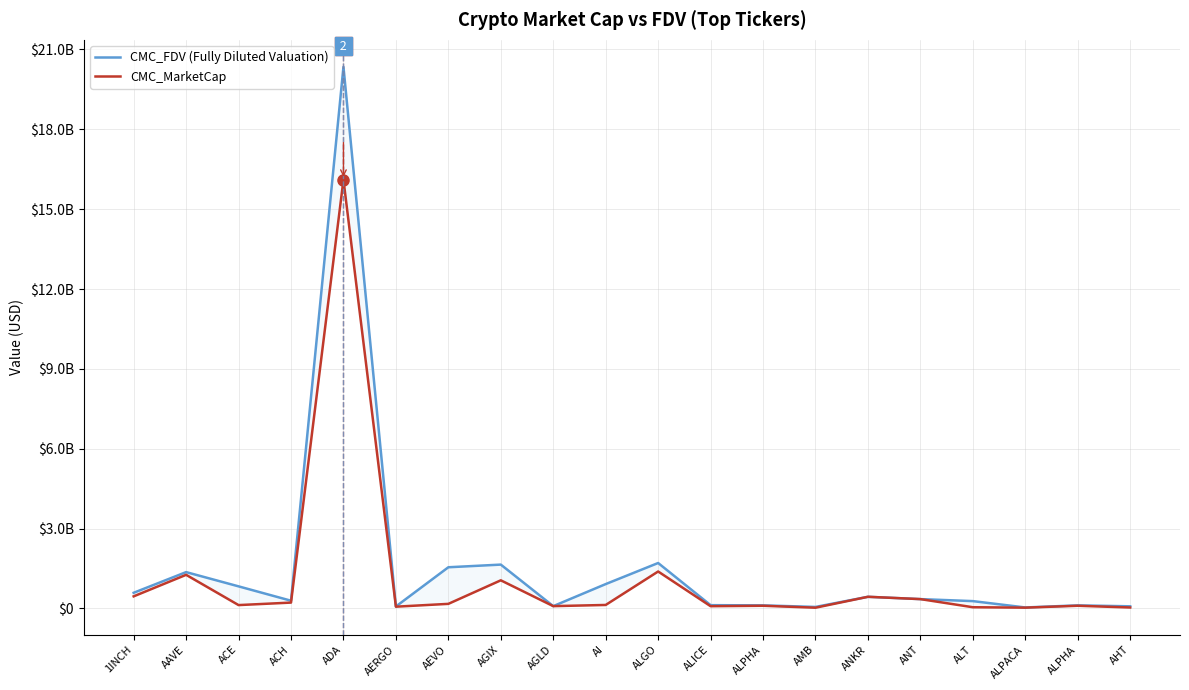

Which series ends up on top after the final intersection of CMC_MarketCap and CMC_FDV (Fully Diluted Valuation)?

CMC_FDV (Fully Diluted Valuation)